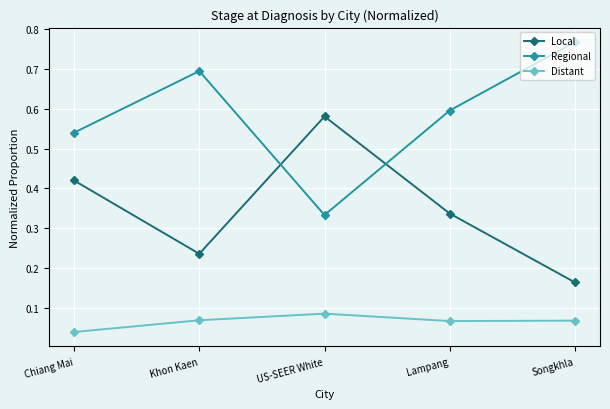

Which series changed the most between US-SEER White and Songkhla?

Regional